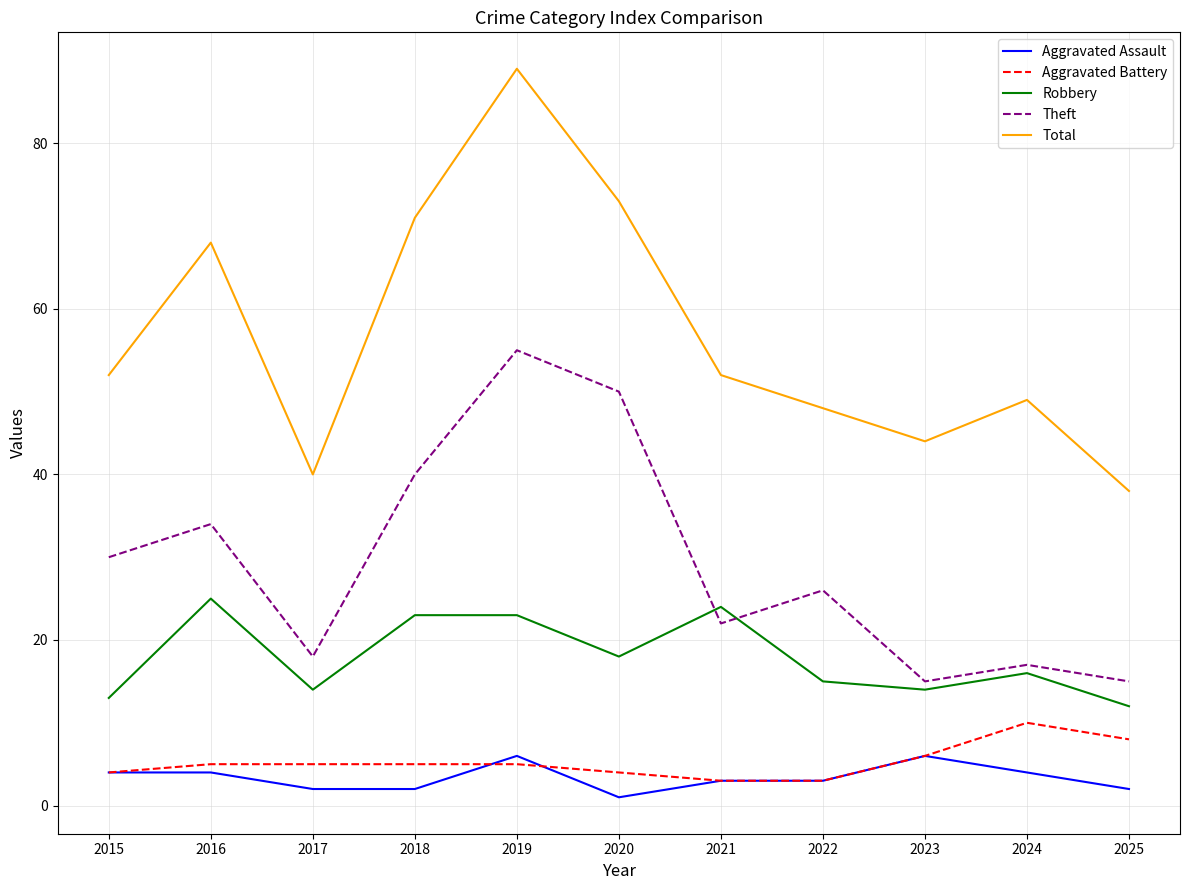

How many lines are shown in the chart?

5